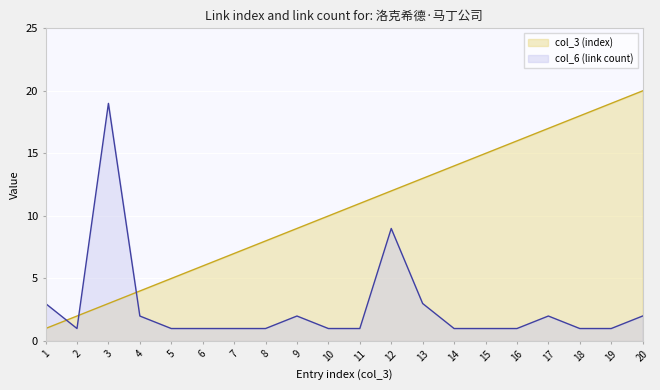

How many values in the col_3 (index) series exceed 11?

9